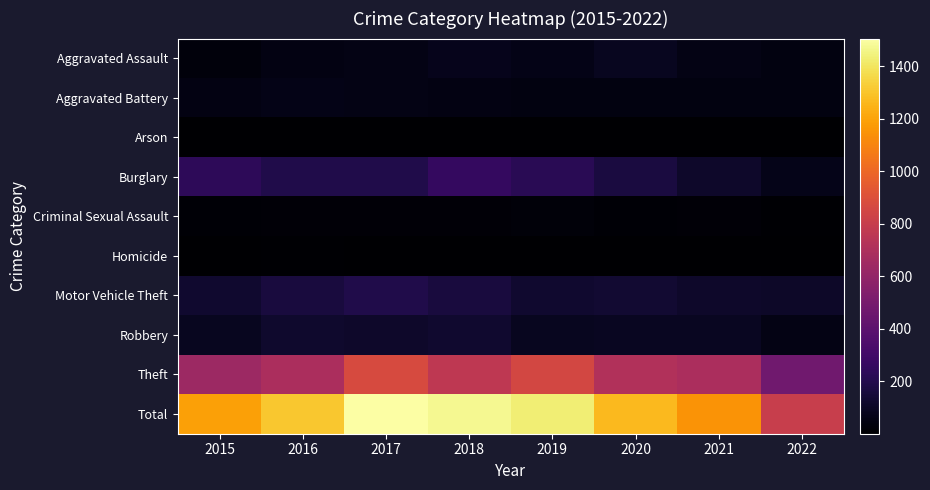

Reading left to right, extract all data points from this chart.

Aggravated Assault: 2015=31	2016=50	2017=59	2018=72	2019=61	2020=88	2021=58	2022=43
Aggravated Battery: 2015=50	2016=60	2017=54	2018=52	2019=45	2020=48	2021=43	2022=43
Arson: 2015=3	2016=3	2017=1	2018=6	2019=5	2020=4	2021=6	2022=3
Burglary: 2015=236	2016=194	2017=192	2018=257	2019=221	2020=167	2021=117	2022=66
Criminal Sexual Assault: 2015=13	2016=19	2017=19	2018=19	2019=29	2020=13	2021=24	2022=8
Homicide: 2015=4	2016=8	2017=2	2018=5	2019=3	2020=6	2021=2	2022=1
Motor Vehicle Theft: 2015=125	2016=163	2017=191	2018=164	2019=125	2020=134	2021=113	2022=111
Robbery: 2015=87	2016=123	2017=115	2018=130	2019=89	2020=94	2021=95	2022=56
Theft: 2015=641	2016=689	2017=873	2018=767	2019=855	2020=714	2021=691	2022=473
Total: 2015=1190	2016=1309	2017=1506	2018=1472	2019=1433	2020=1268	2021=1149	2022=804